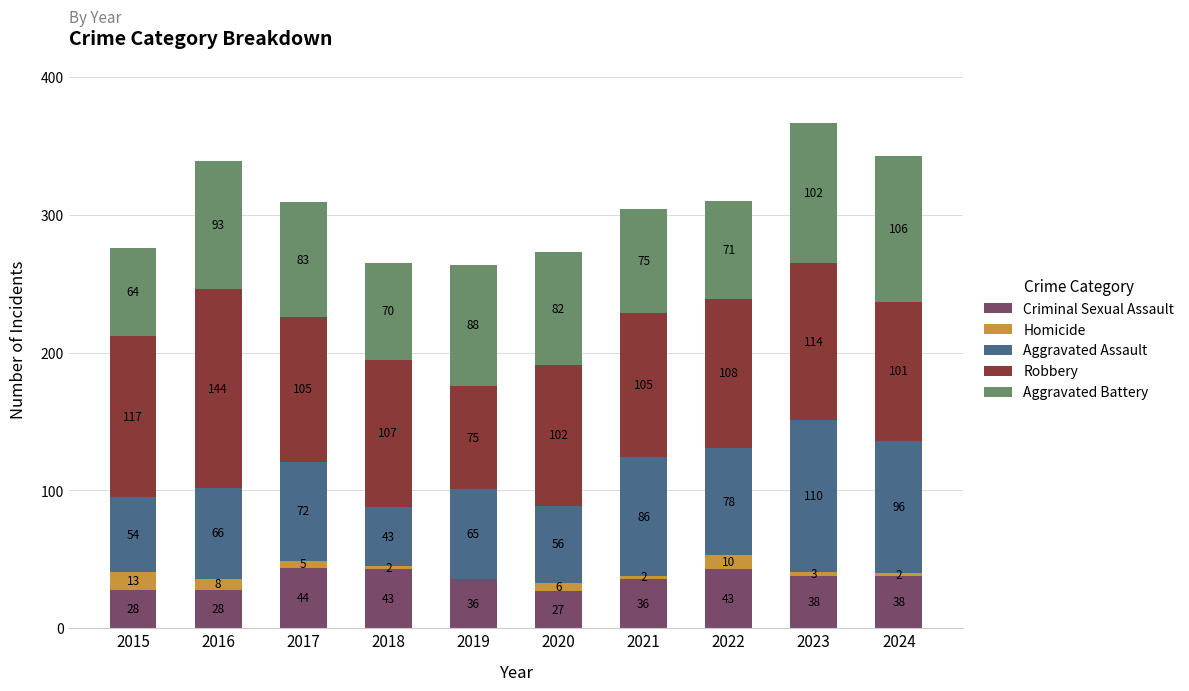

What are all the series names shown in the legend?

Criminal Sexual Assault, Homicide, Aggravated Assault, Robbery, Aggravated Battery